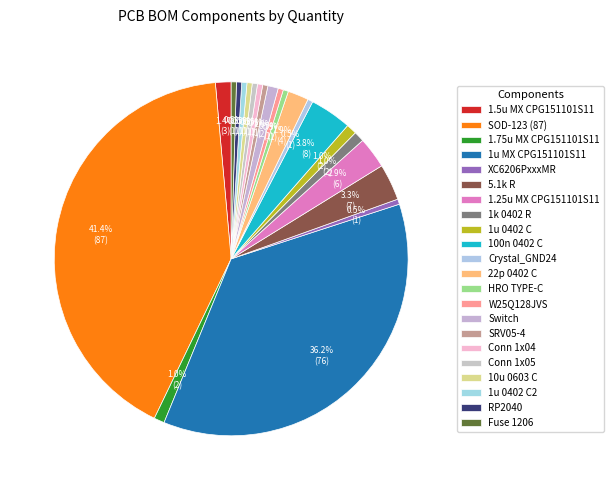

Does any single category account for the majority?

No